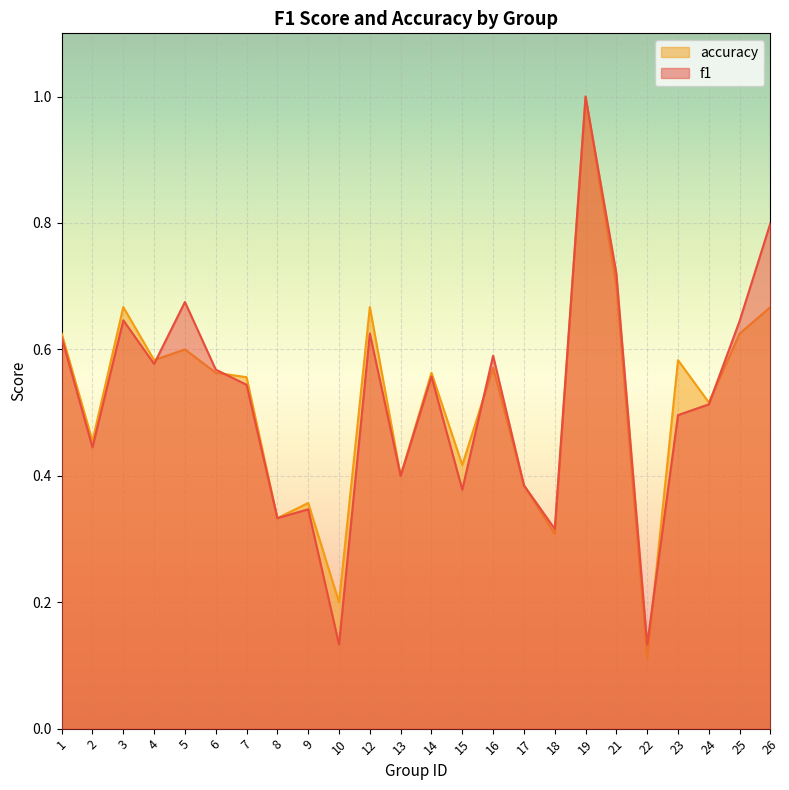

Which series ends up on top after the final intersection of f1 and accuracy?

f1